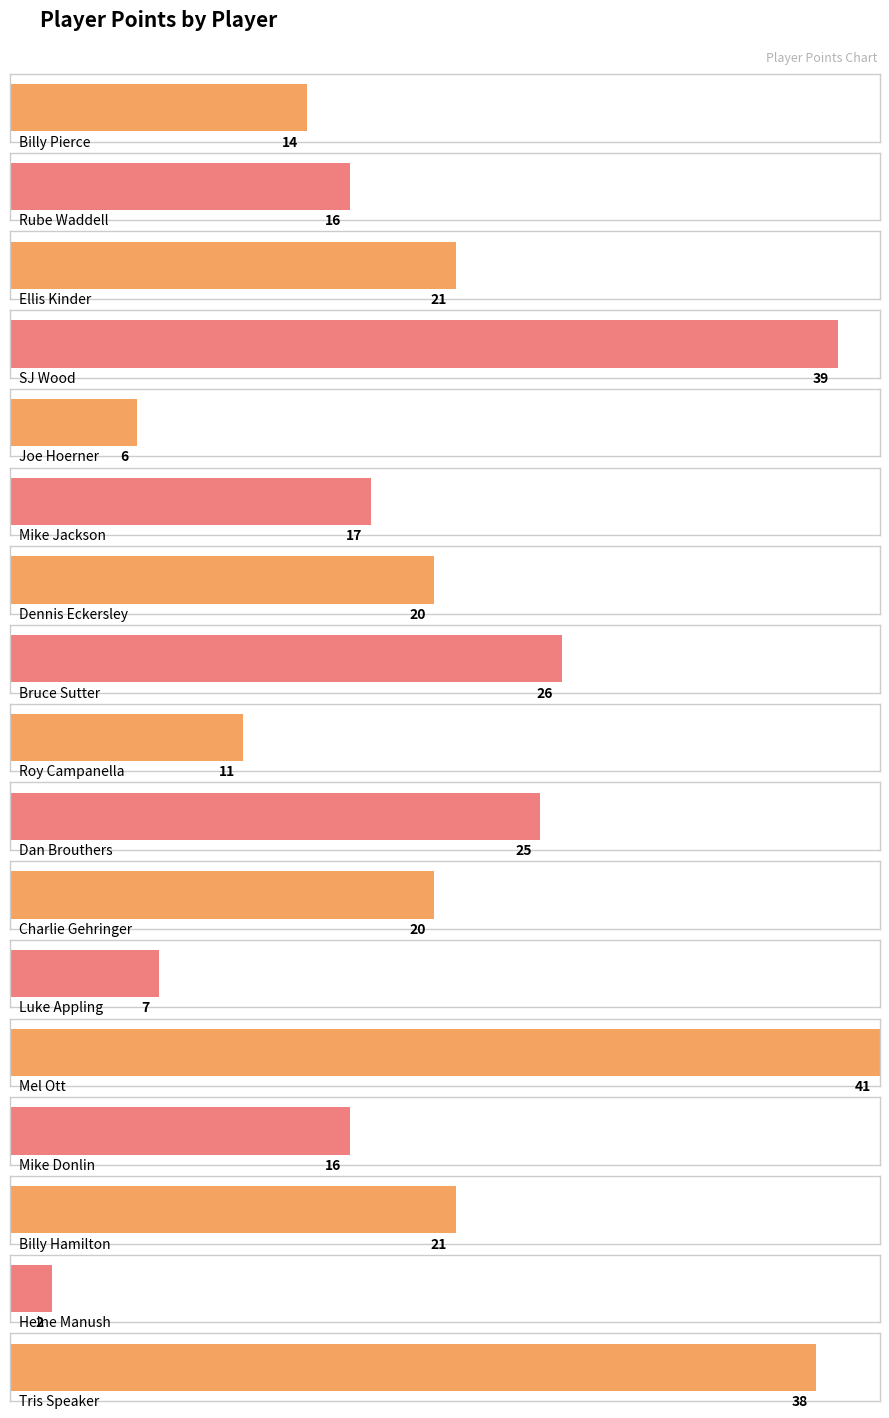

The value at Tris Speaker is 51. True or false?

False